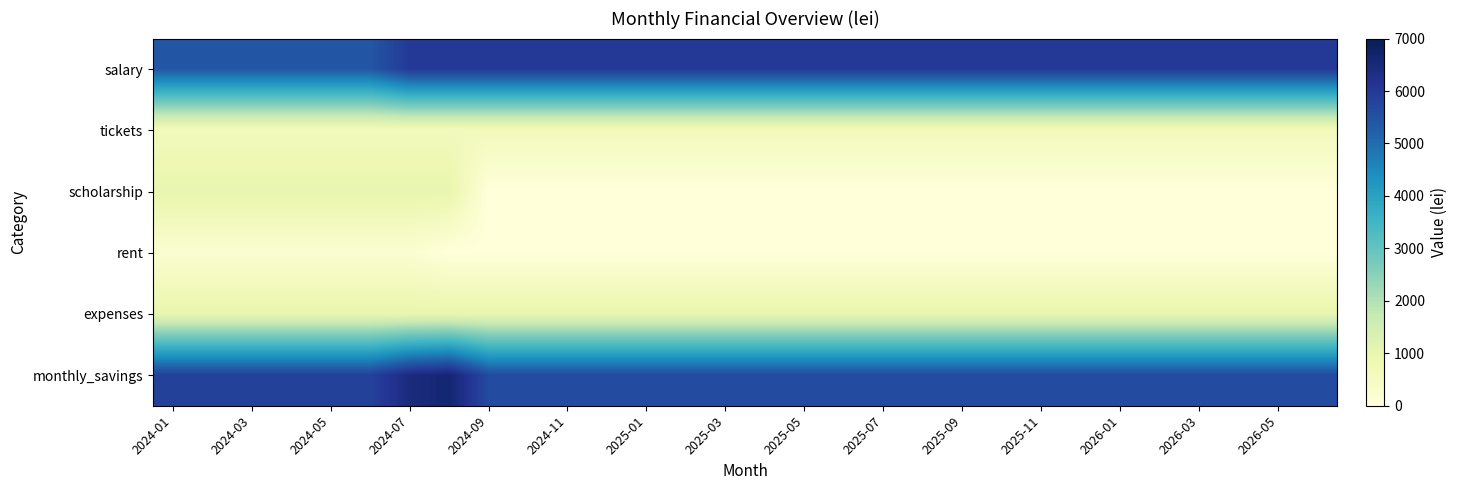

Which series has the largest total across all categories?

salary